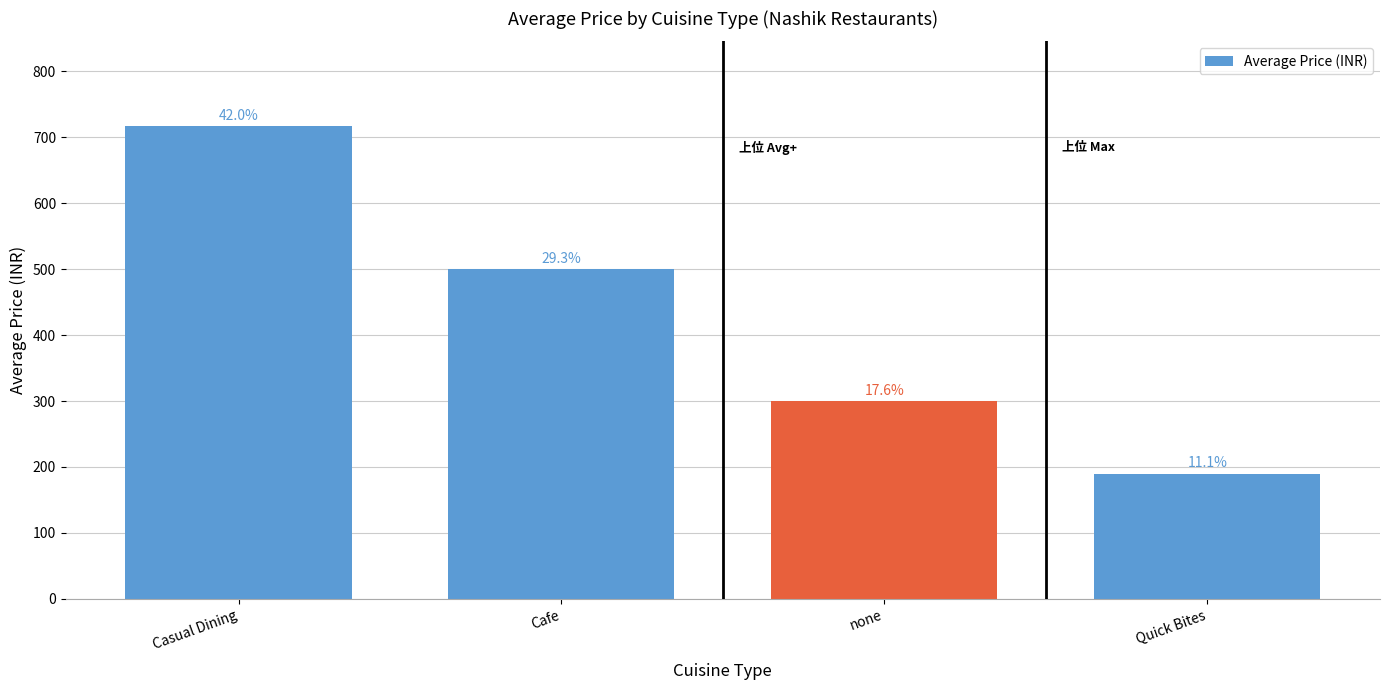

Does the chart contain any negative values?

No